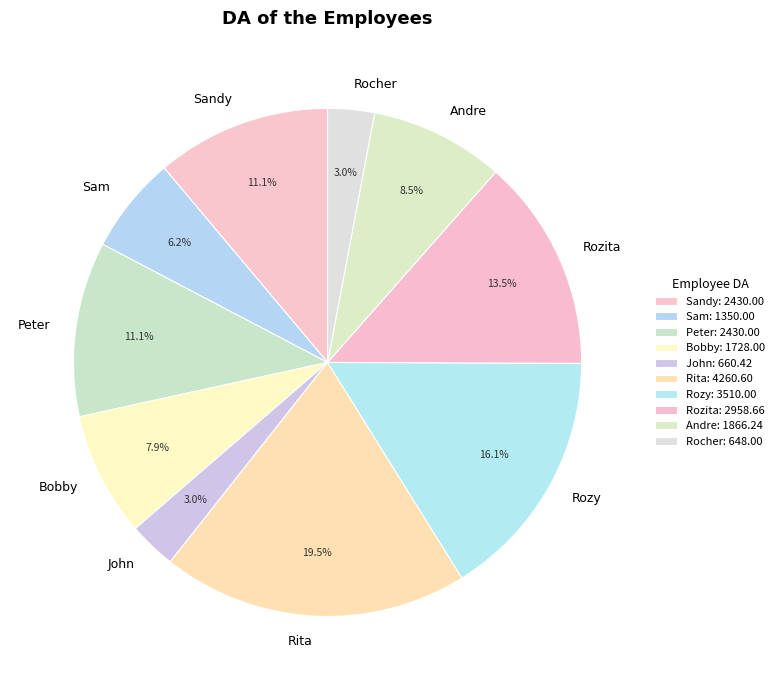

To the nearest percent, what is the difference between the largest and smallest slice percentages?

17%